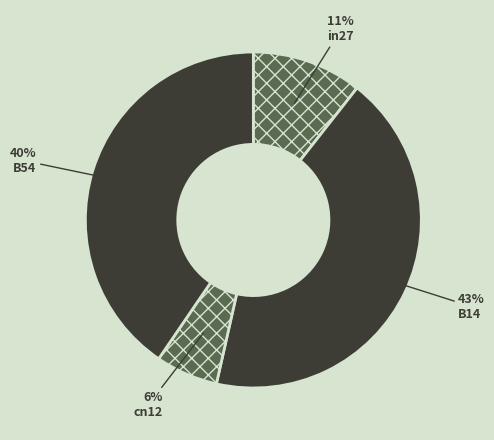

Is it true that B14 is 50% of the pie?

False